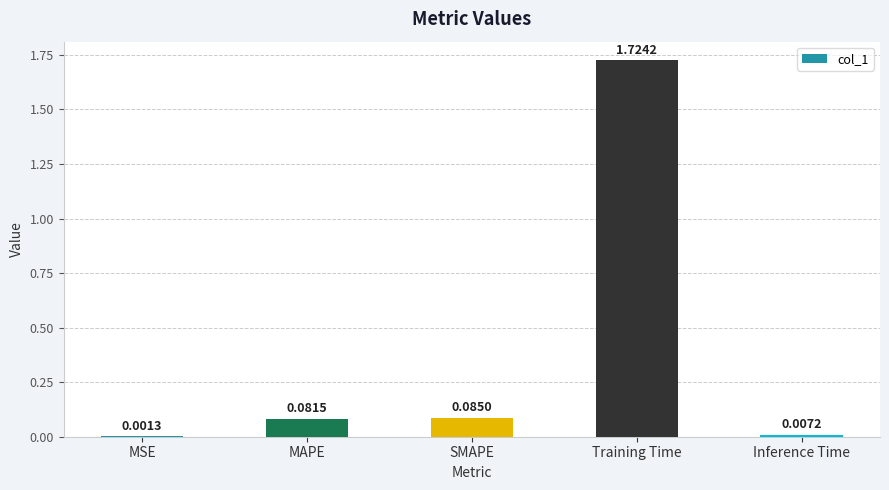

How many data points does each series have?

5